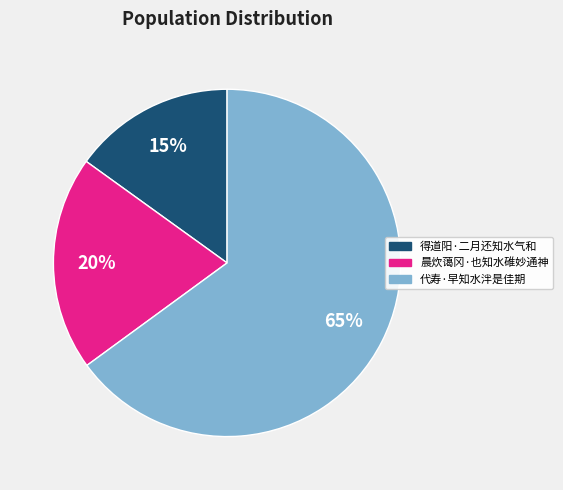

The 得道阳·二月还知水气和 slice represents 7% of the pie. True or false?

False